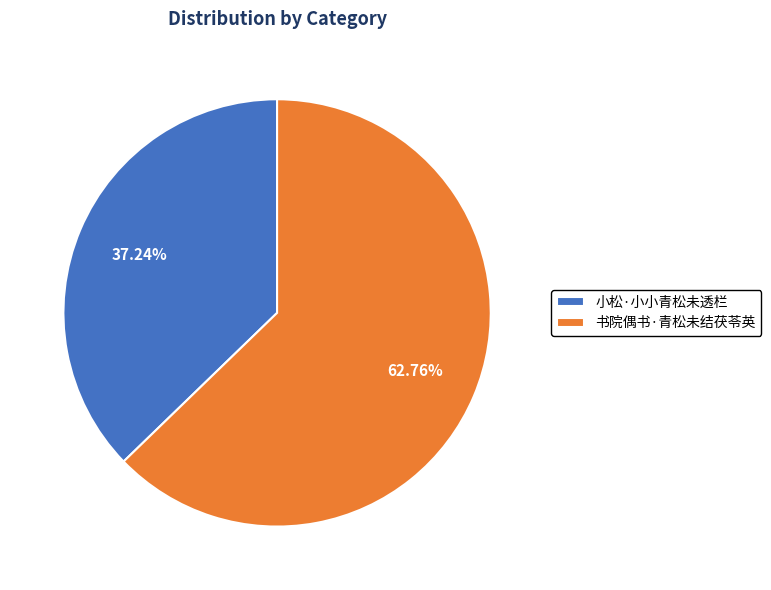

To the nearest percent, what portion does 小松·小小青松未透栏 represent?

37%